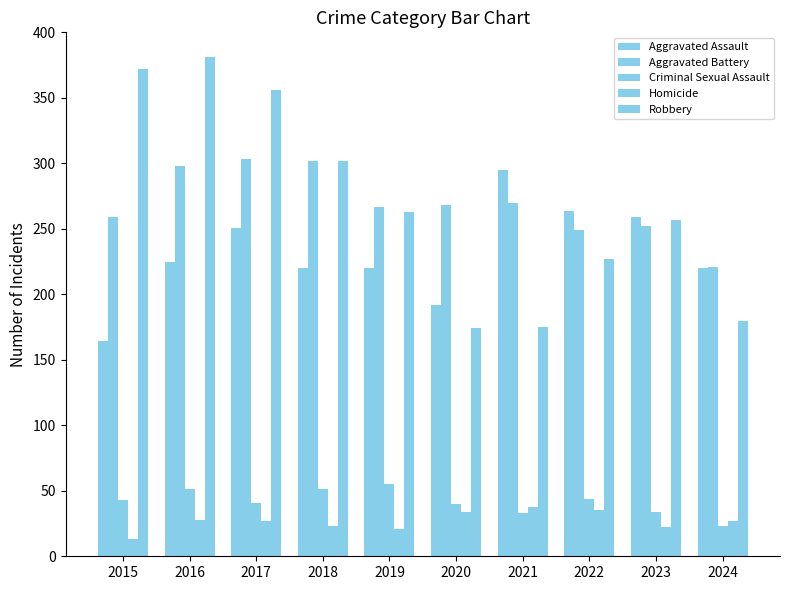

The Robbery series shows 180 at 2024. True or false?

True